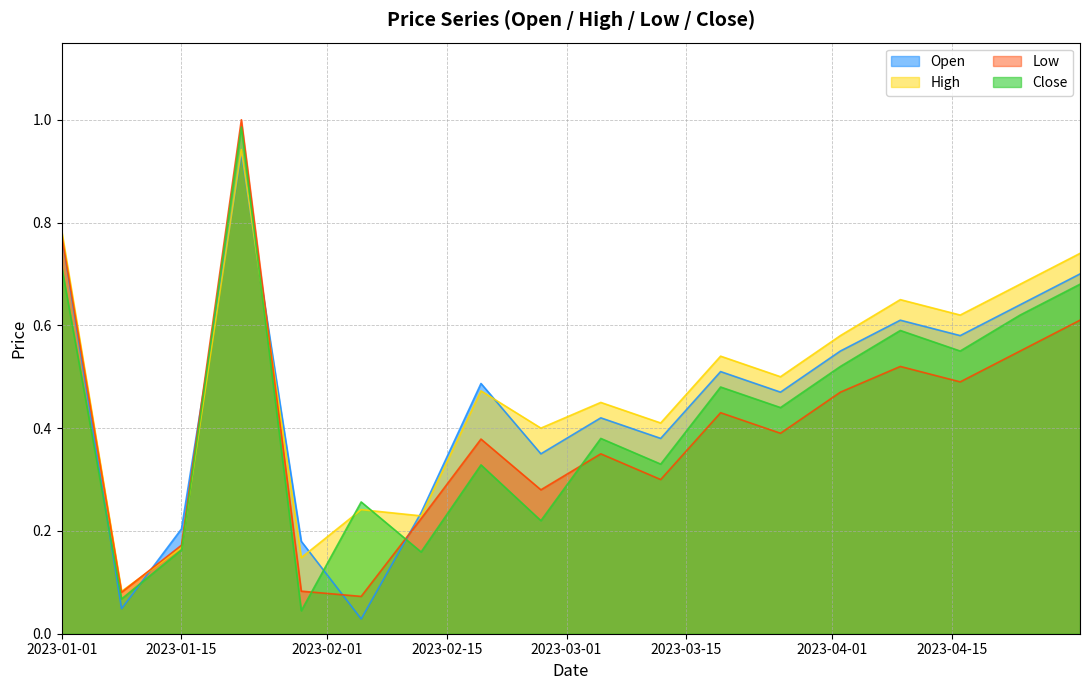

What is the label of the 18th point from the right?

2023-01-01